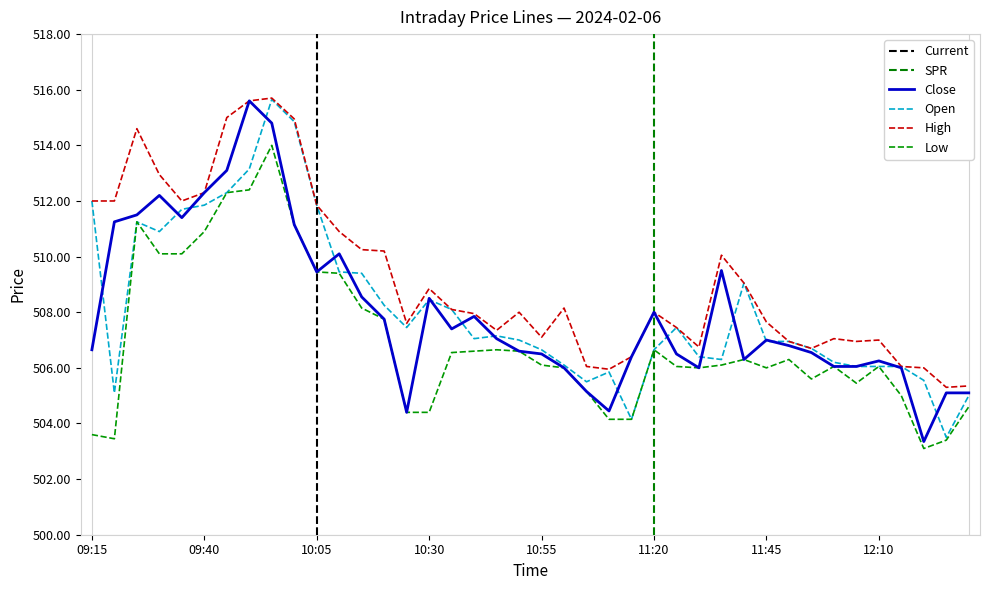

What is the spread (max minus min) of values at 12:25?

1.9